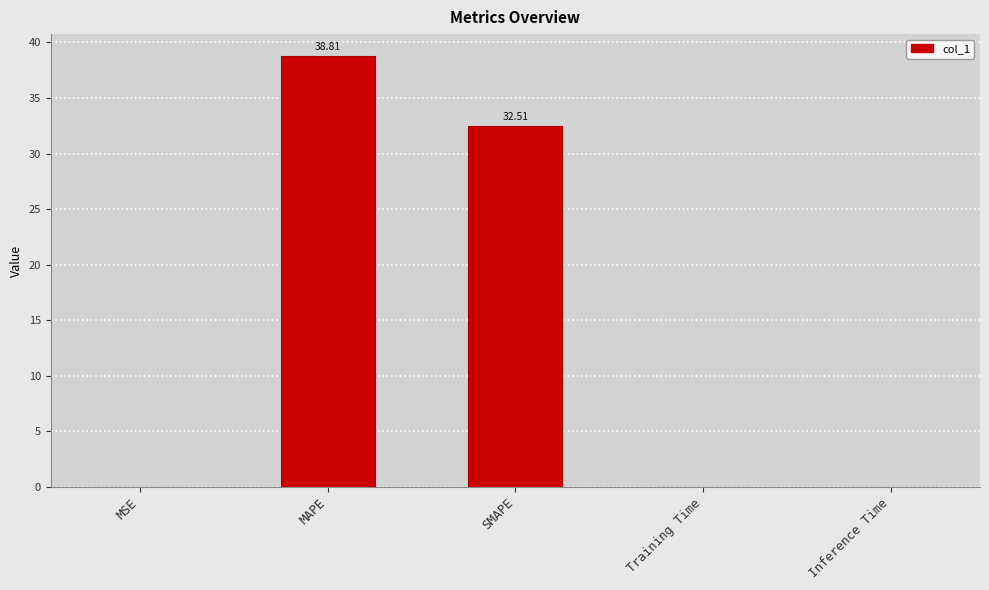

Where is the data nearest to the value 19?

SMAPE